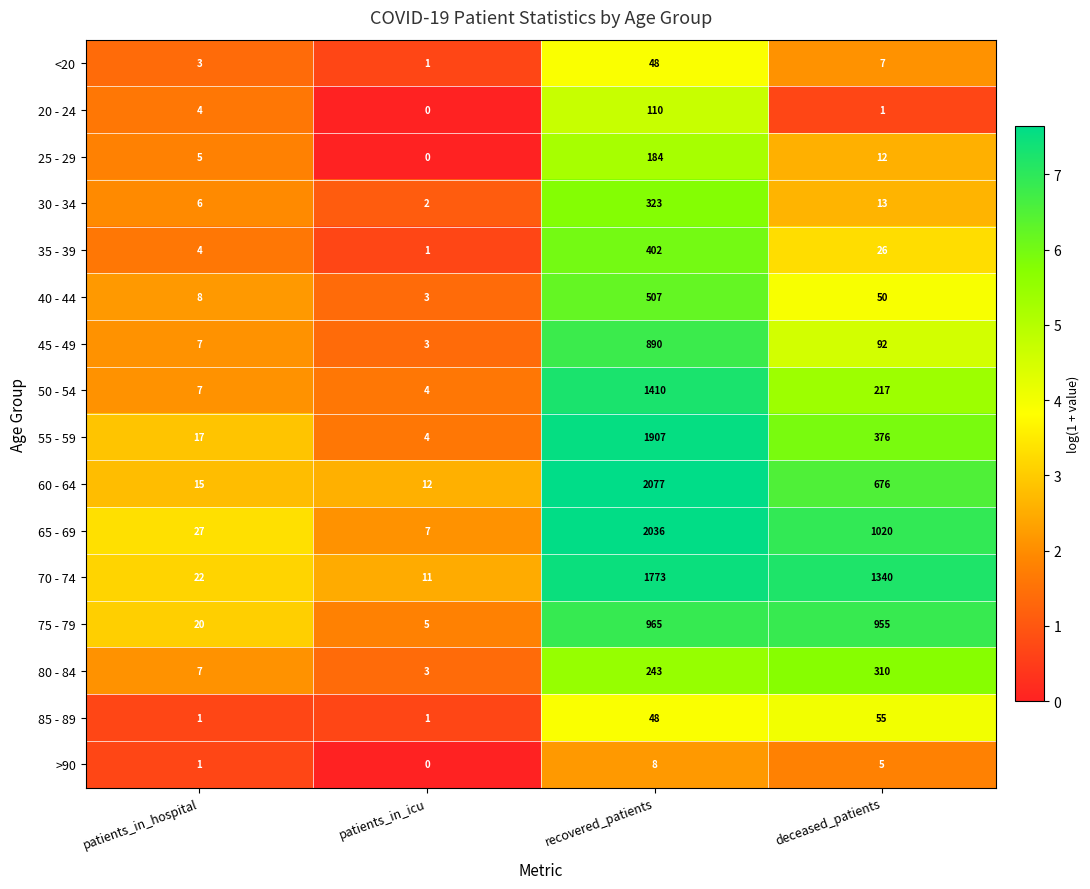

What is the difference between the maximum and minimum values in the <20 series?

47